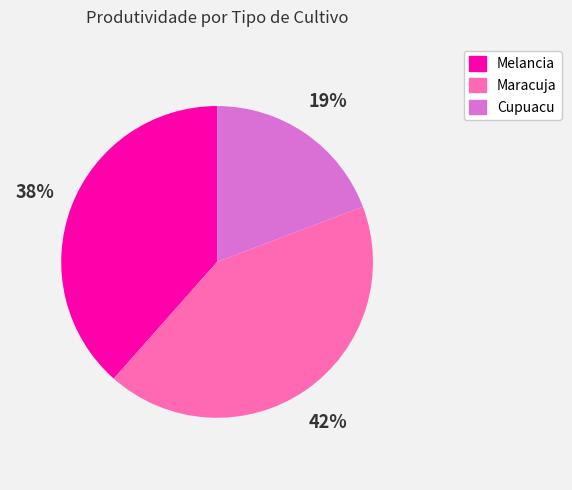

To the nearest percent, what is the difference between the Maracuja and Cupuacu slice percentages?

23%